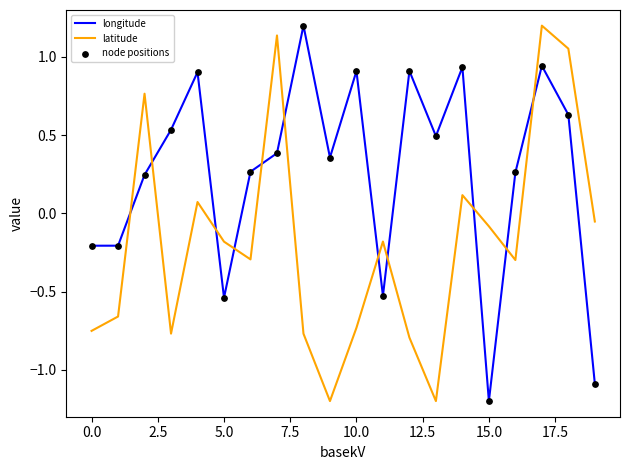

At how many categories does at least one series exceed 0?

14